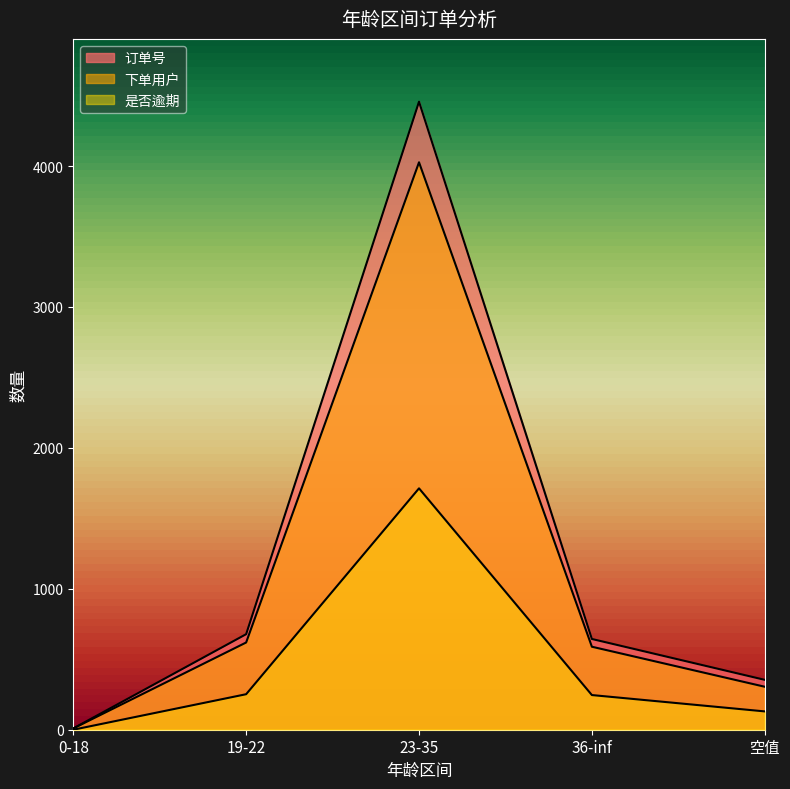

Which series has the largest total across all categories?

订单号